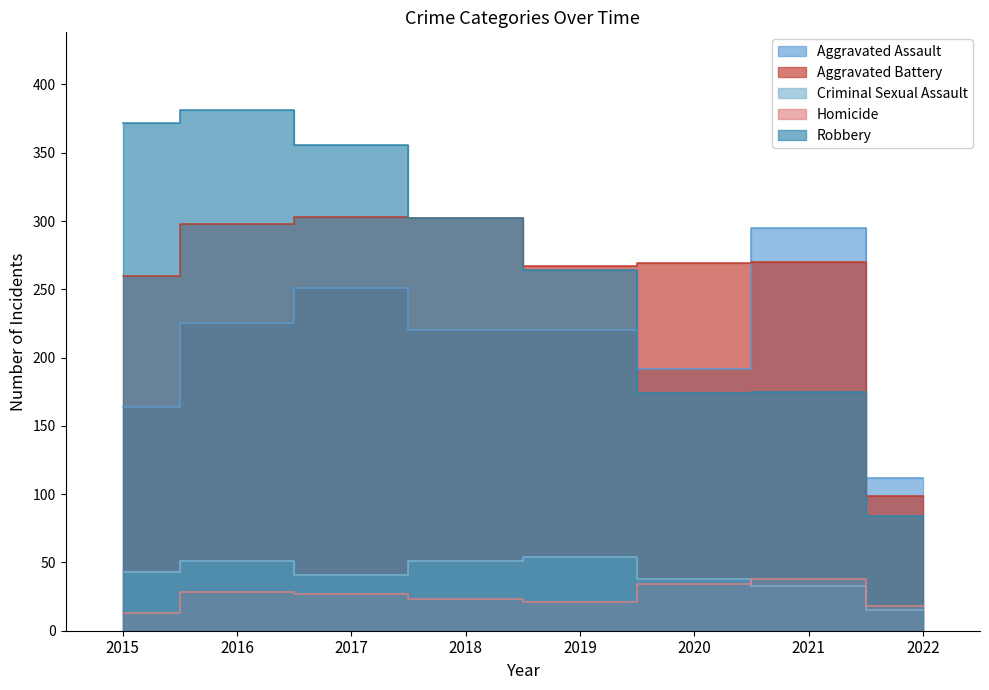

What is the maximum value shown in the chart?

381